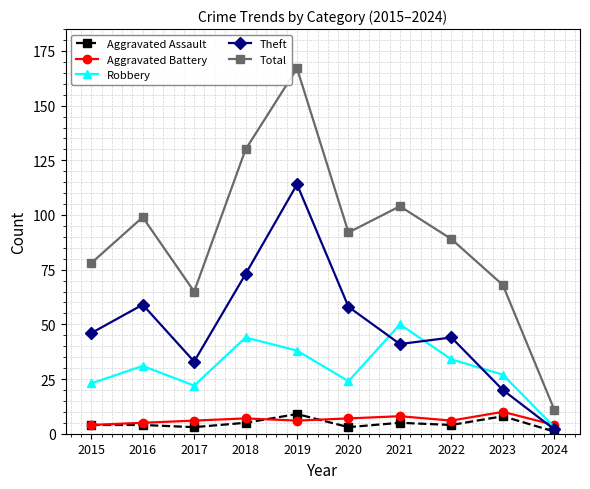

The value of Total at 2015 is 31. True or false?

False